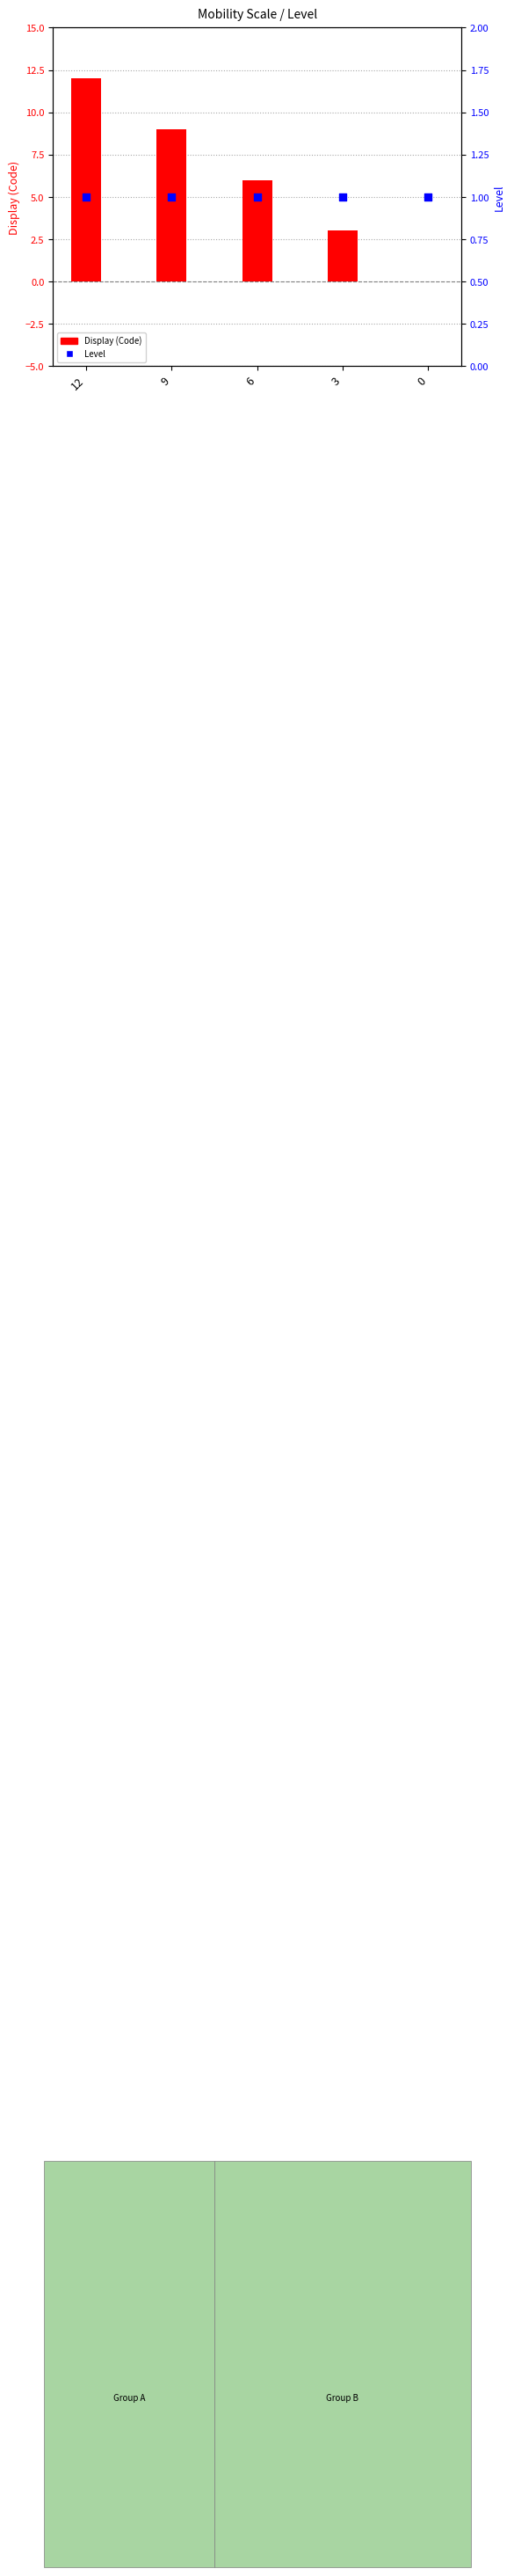

Which series has the widest spread of Y values?

Display (Code)